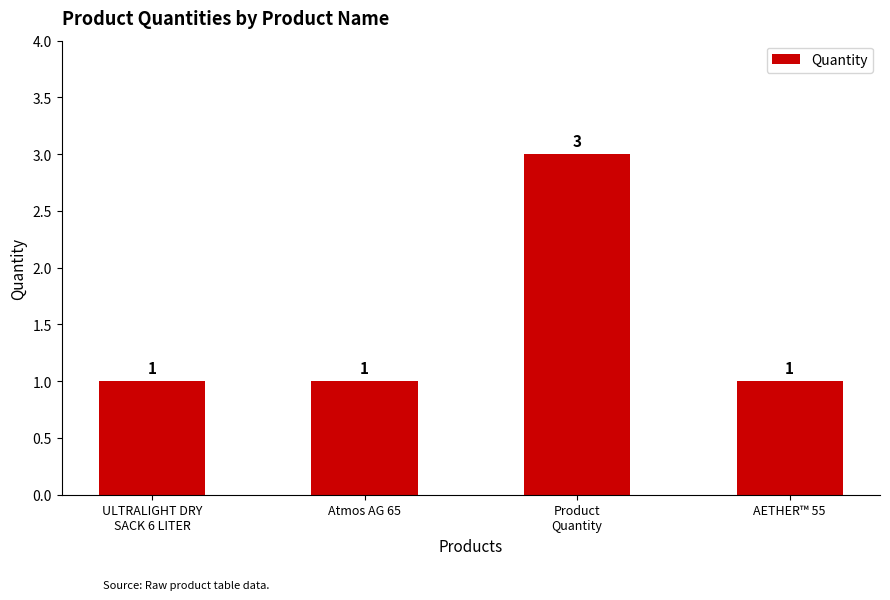

What is the maximum value shown in the chart?

3